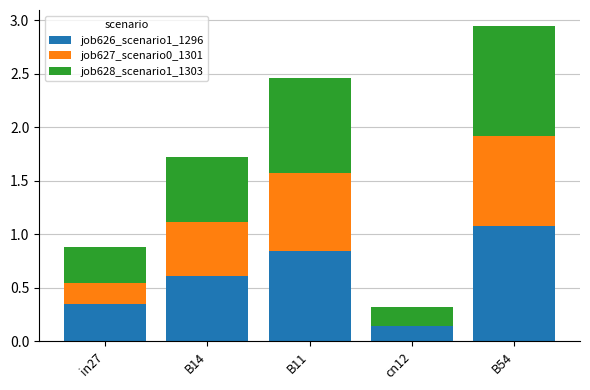

The value of job626_scenario1_1296 at B11 is 0.4. True or false?

False